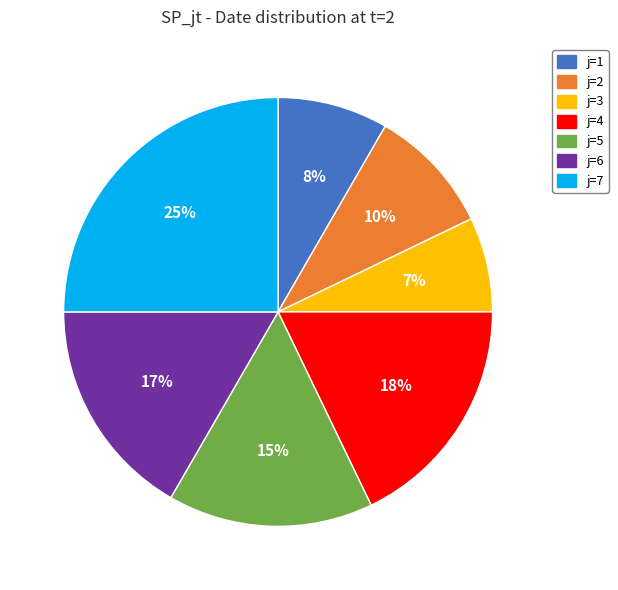

Rank the categories by value from highest to lowest.

j=7, j=4, j=6, j=5, j=2, j=1, j=3